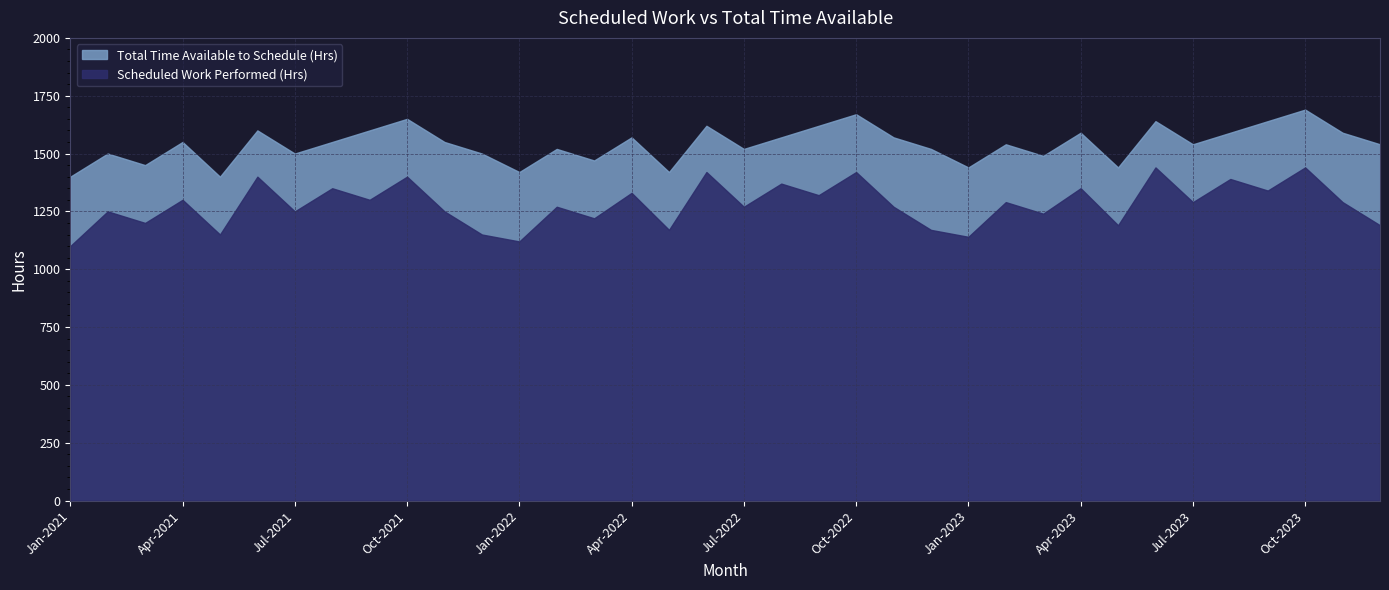

Is it true that Scheduled Work Performed (Hrs) equals 1420 at Jun-2022?

True